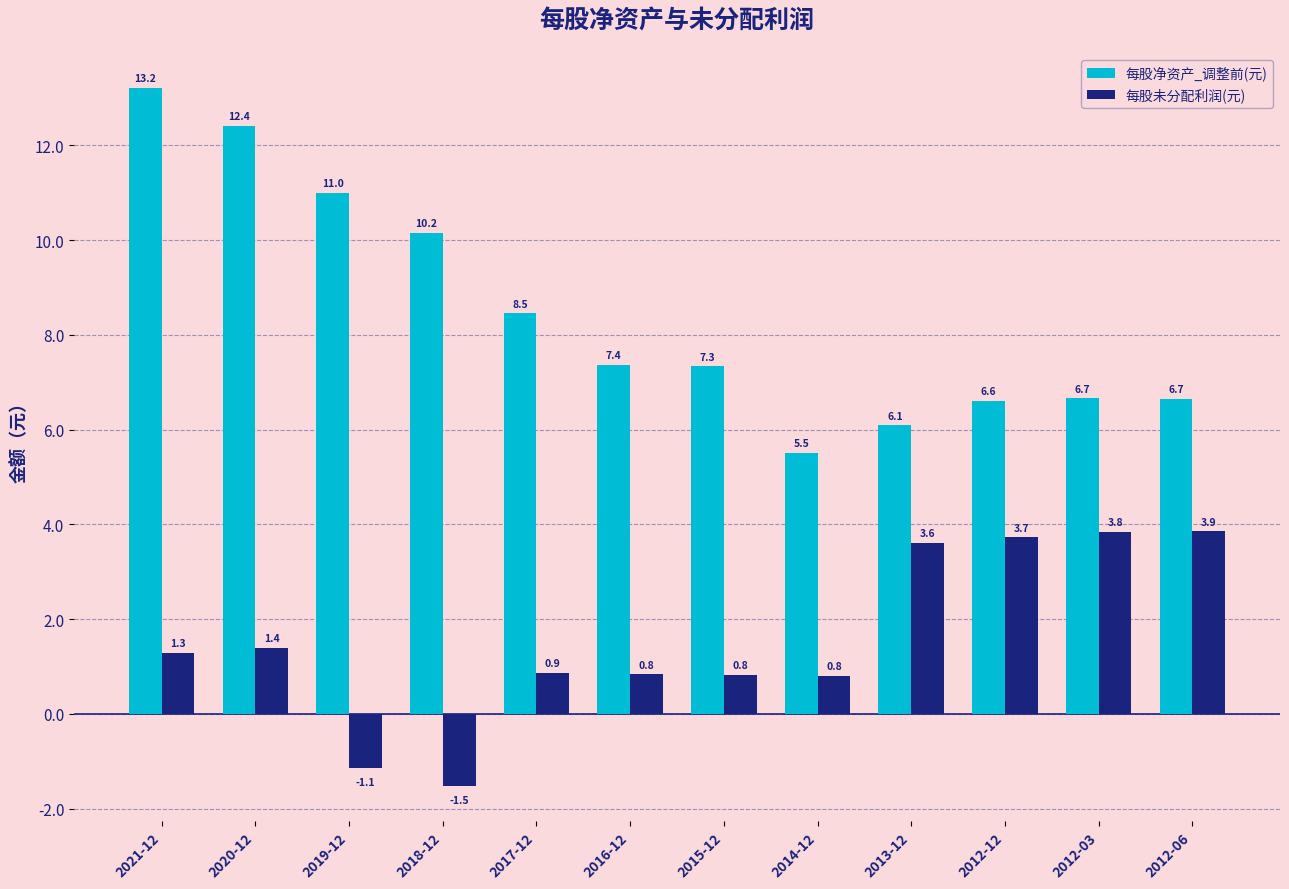

How many values in 每股未分配利润(元) are below zero?

2